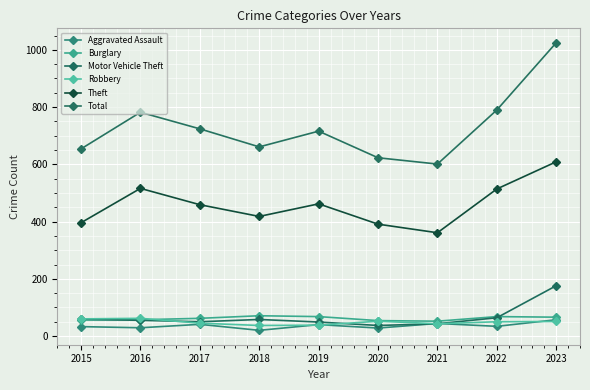

Is the value of Motor Vehicle Theft at 2018 greater than the value of Total at 2022?

No